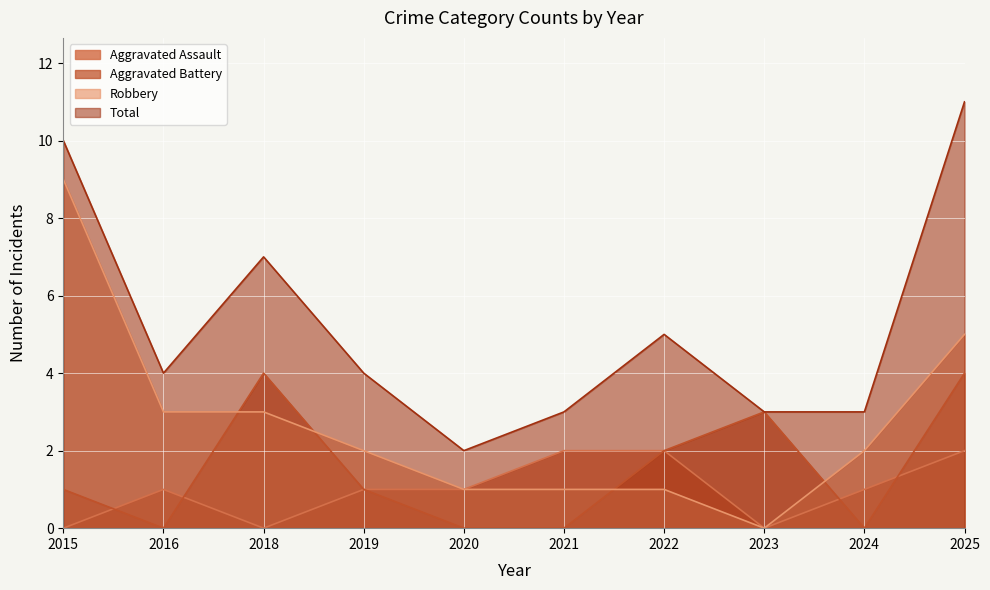

What is the total value across all series at 2018?

14